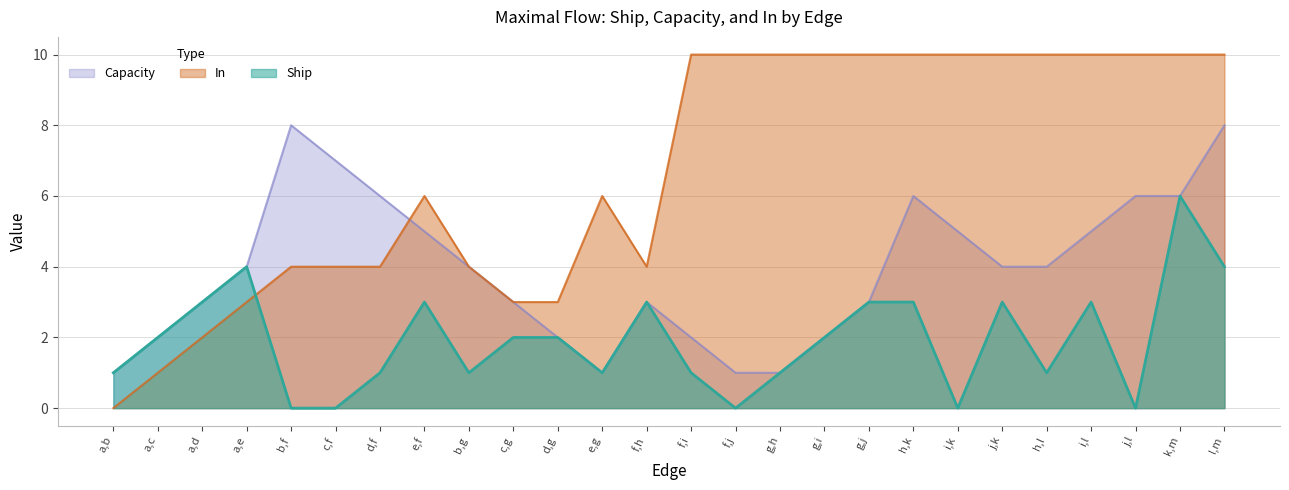

Does the chart have visible grid lines?

Yes